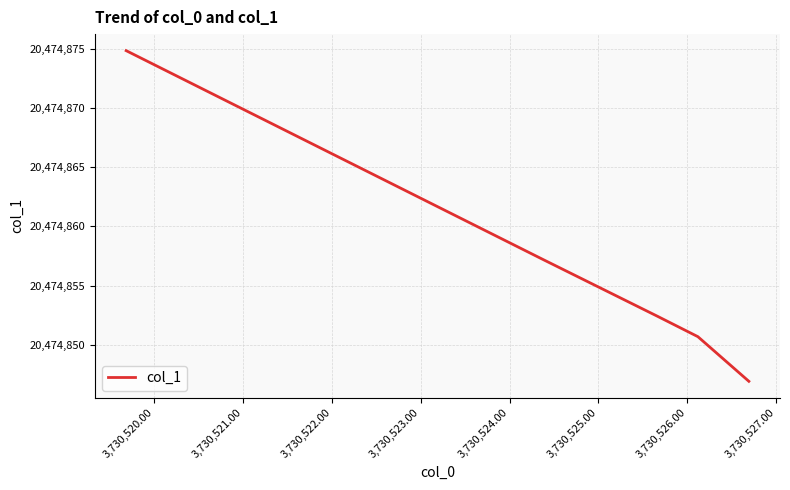

What is the minimum value shown in the chart?

20474846.9